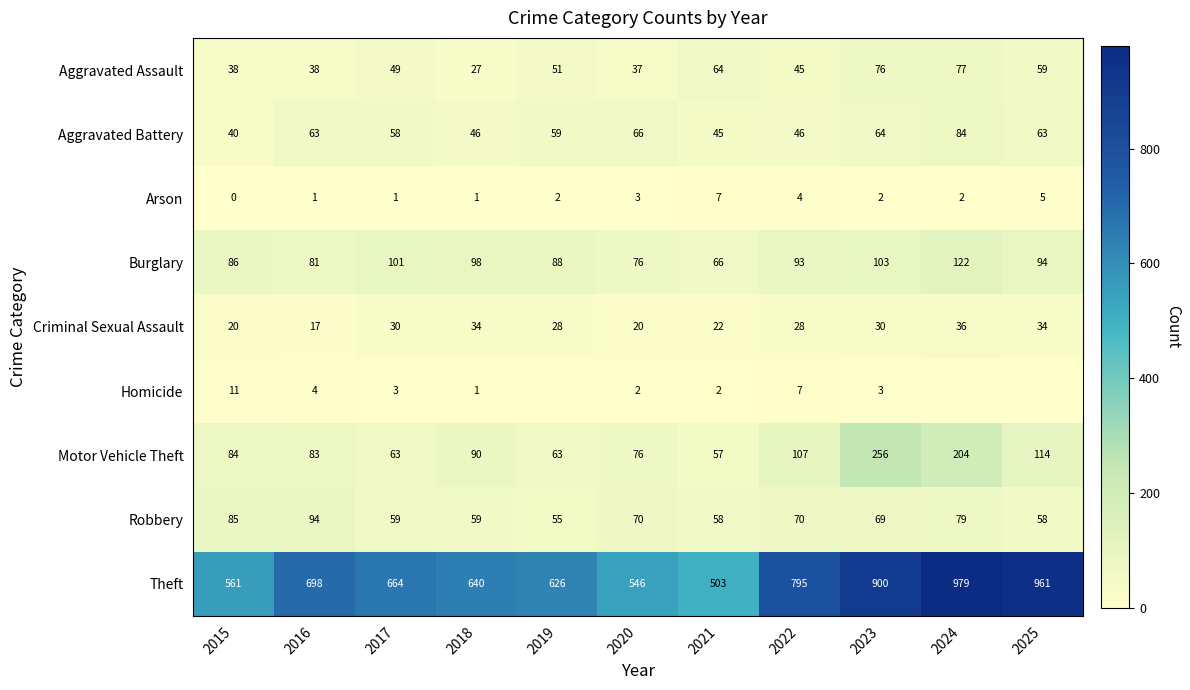

Rank the categories by Motor Vehicle Theft value from highest to lowest.

2023, 2024, 2025, 2022, 2018, 2015, 2016, 2020, 2017, 2019, 2021